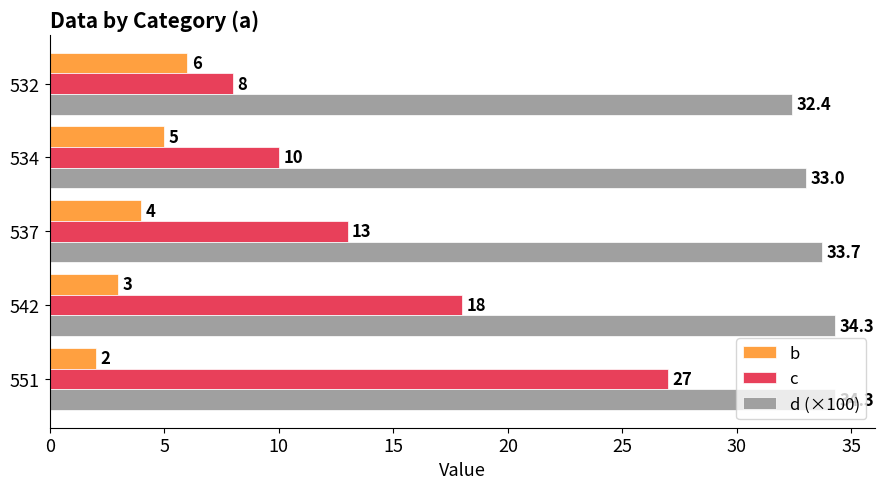

What is the minimum value for d (×100)?

32.4